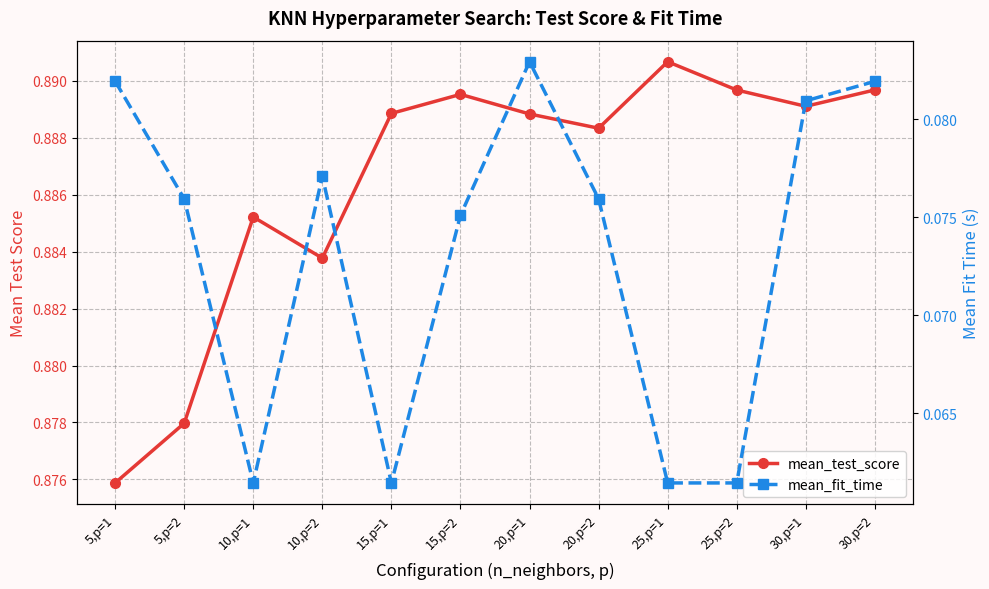

Count the mean_test_score values in the range 0 to 1.

12